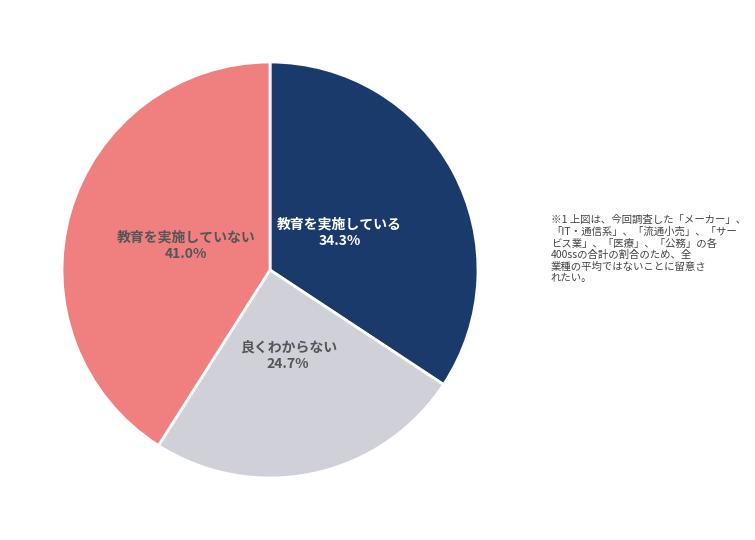

Is there any slice that represents more than half of the pie?

No